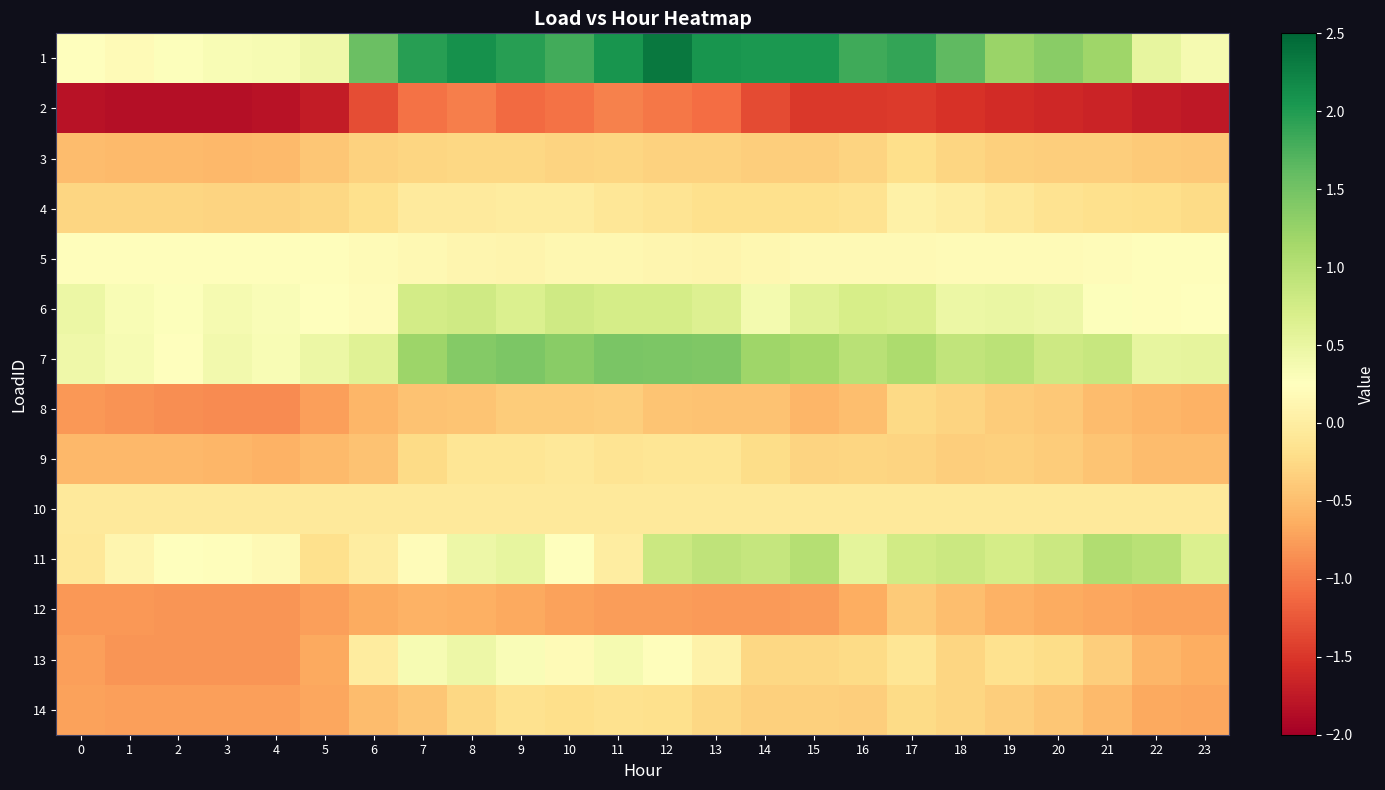

At which category is the sum across all series the highest?

12